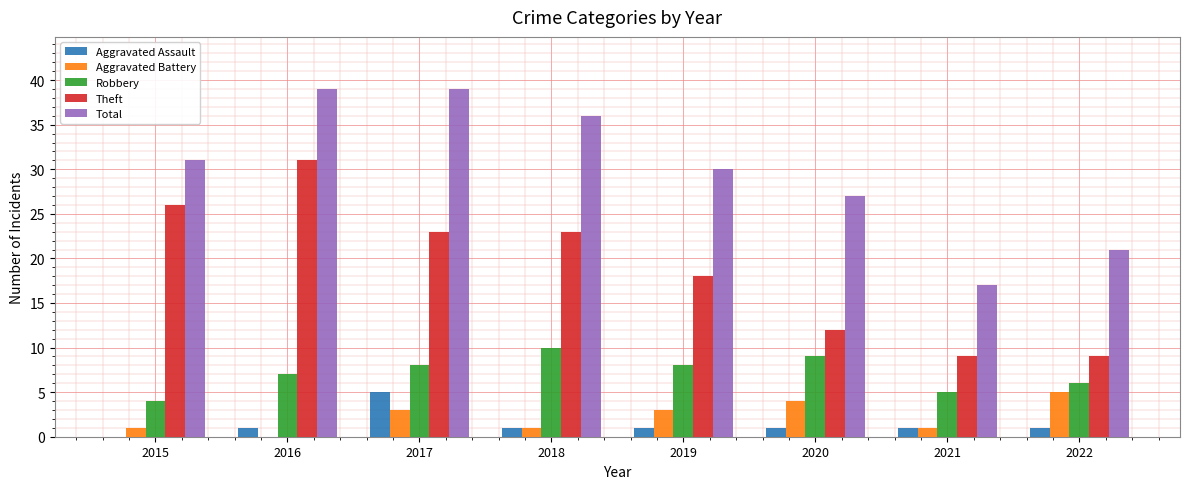

What is the total value across all series at 2017?

78